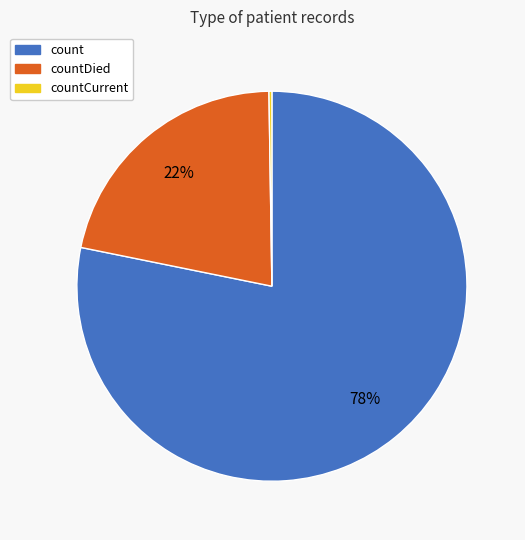

Which category accounts for the majority?

count